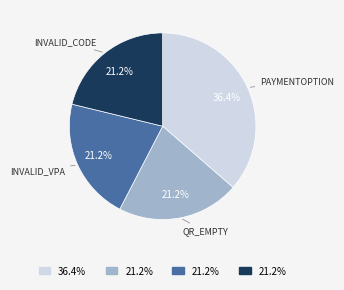

Is there any slice that represents more than half of the pie?

No